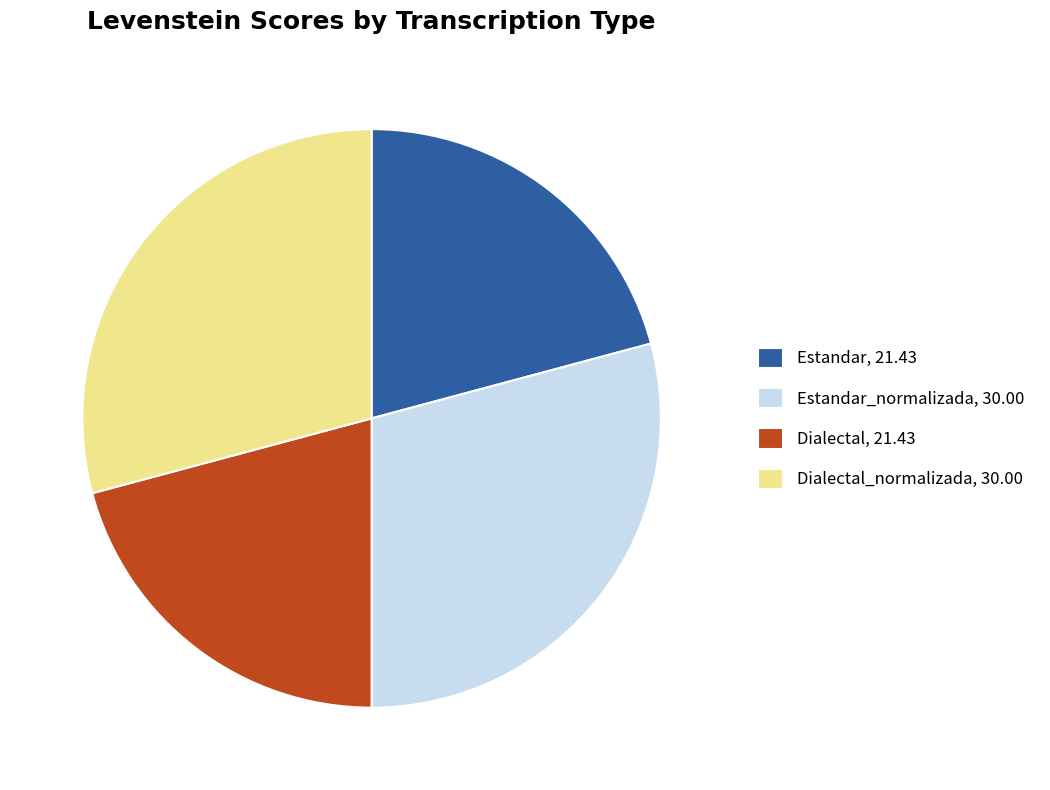

Does Dialectal, 21.43 represent more than half of the total?

No